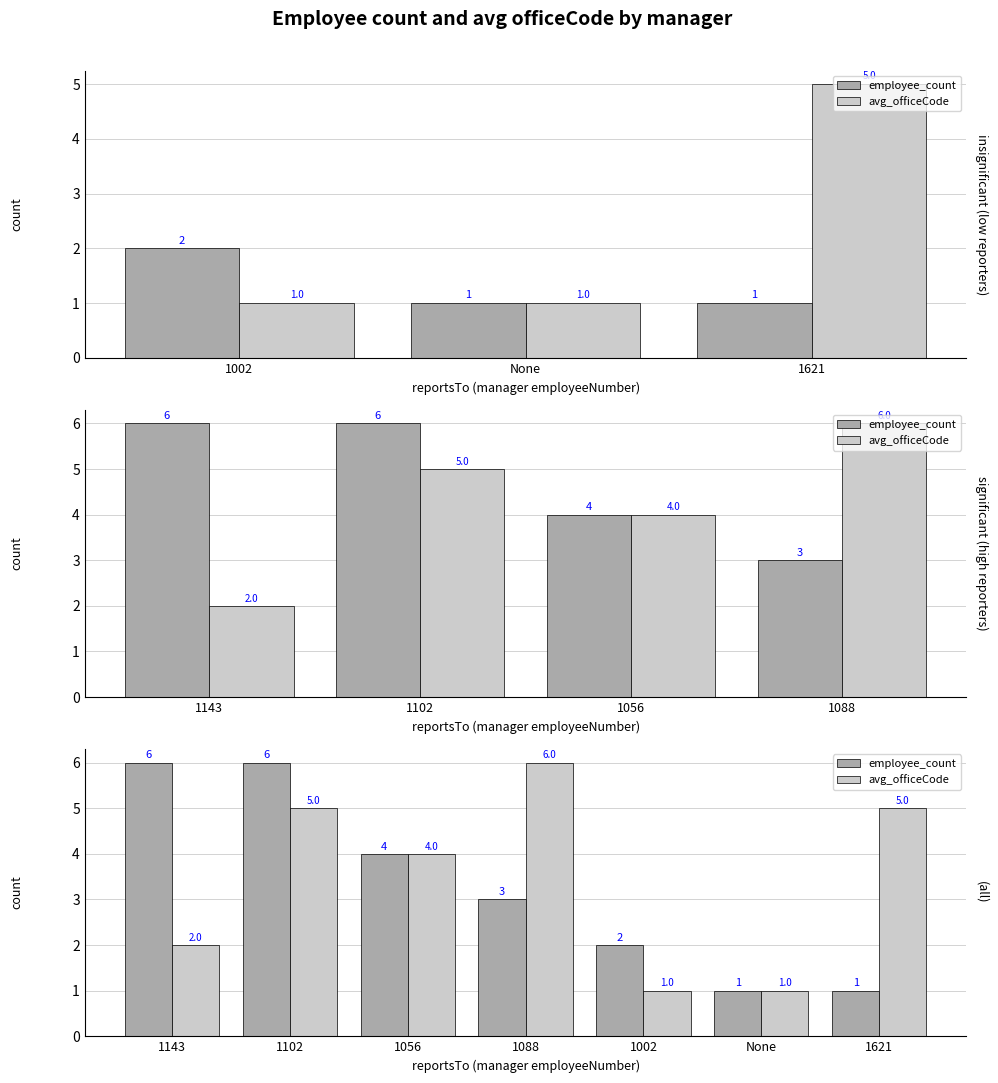

The value of avg_officeCode at 1102 is 8. True or false?

False